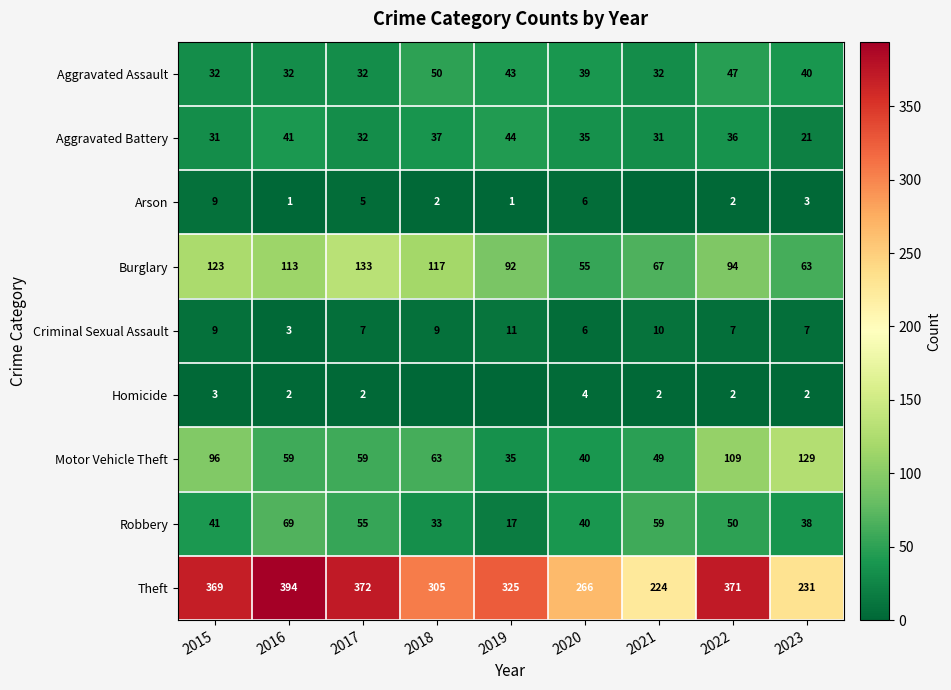

Is the value of Burglary at 2017 greater than the value of Homicide at 2015?

Yes